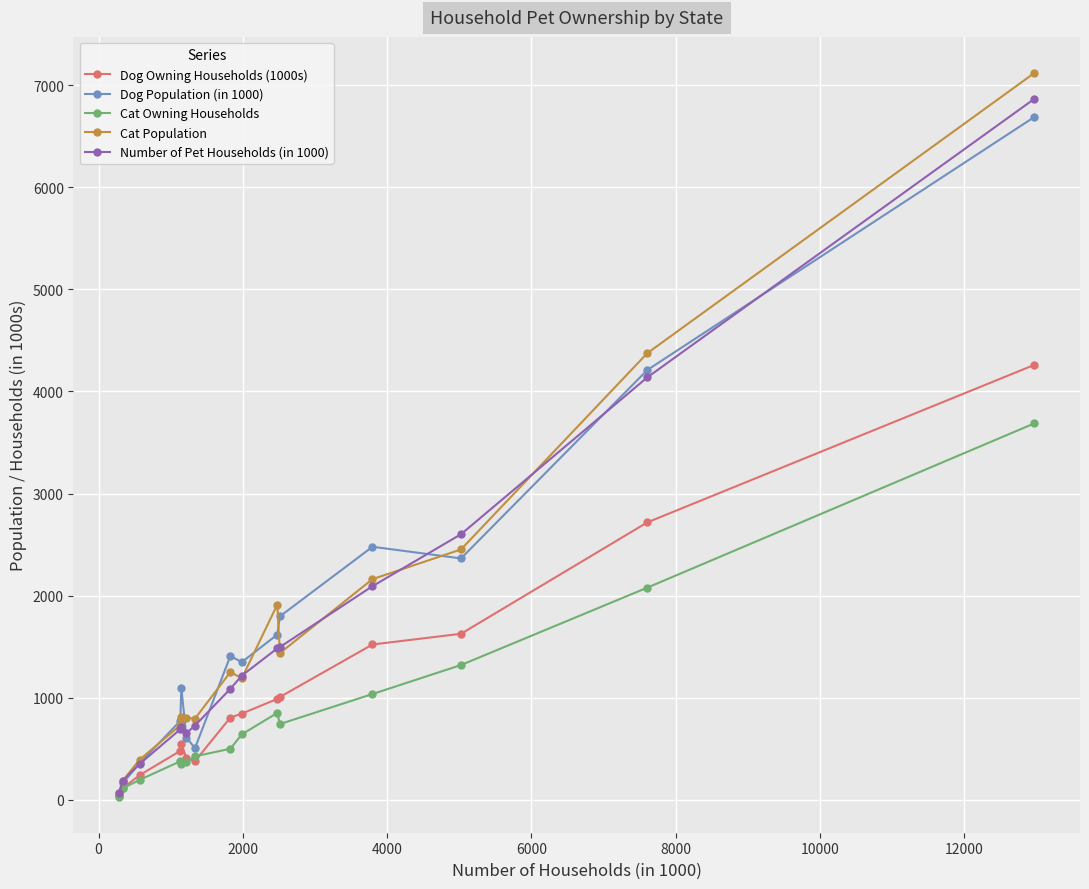

Which series has the widest spread of values?

Cat Population